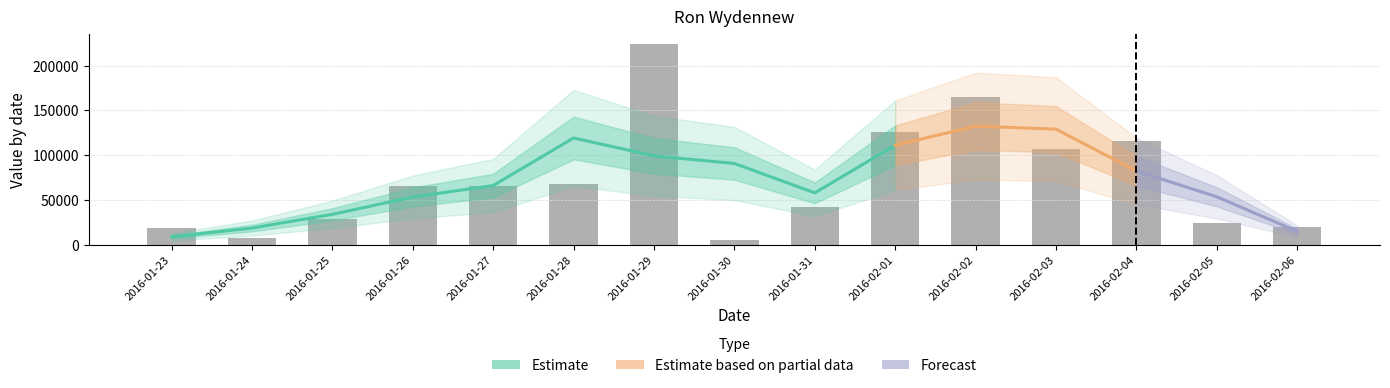

What is the change in value from 2016-01-23 to 2016-02-02?

+145571